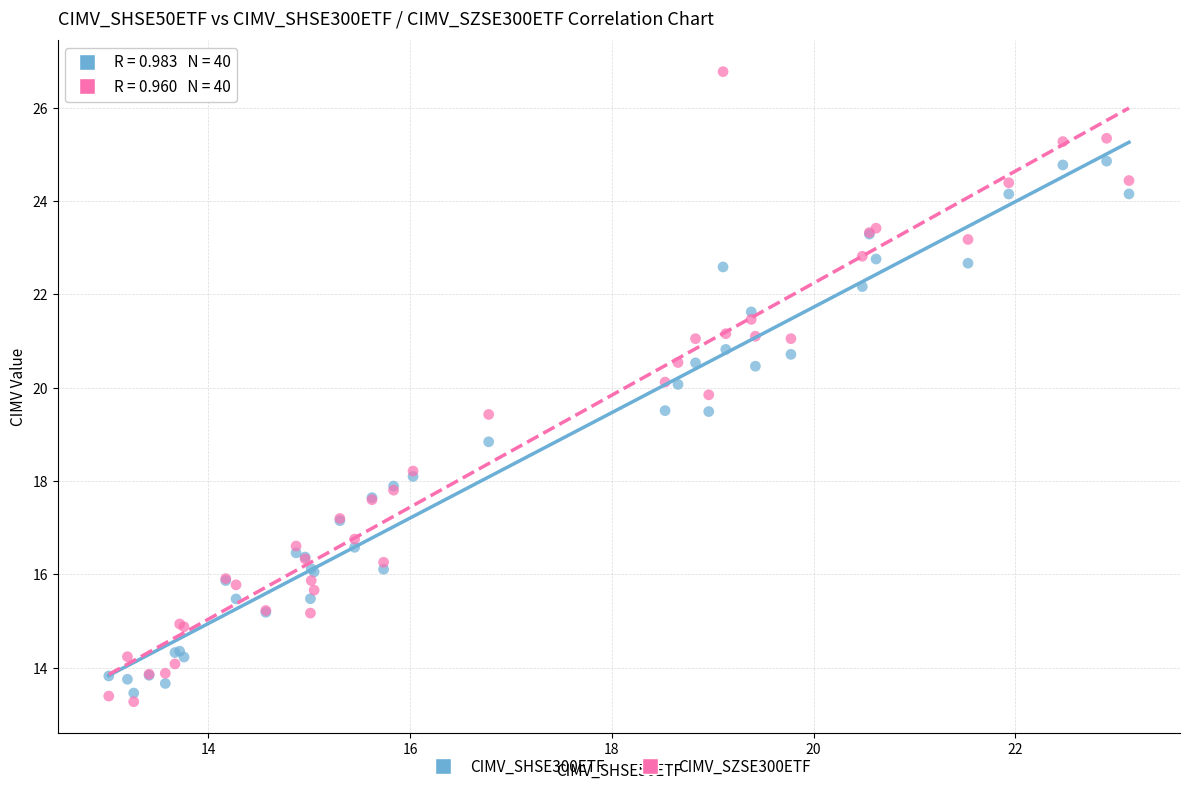

What are all the series names shown in the legend?

CIMV_SHSE300ETF, CIMV_SZSE300ETF